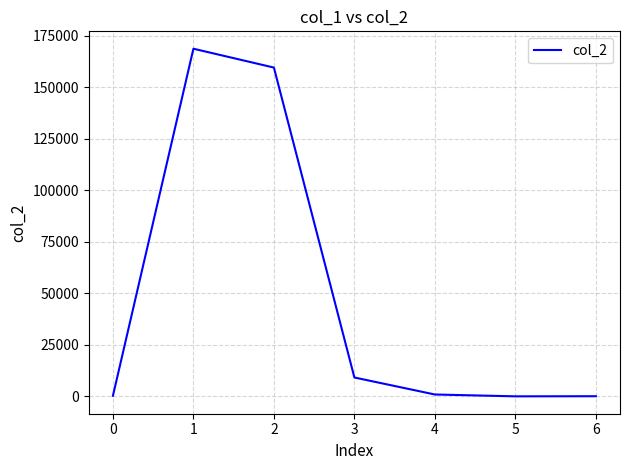

At which category does the data reach its first local peak?

1